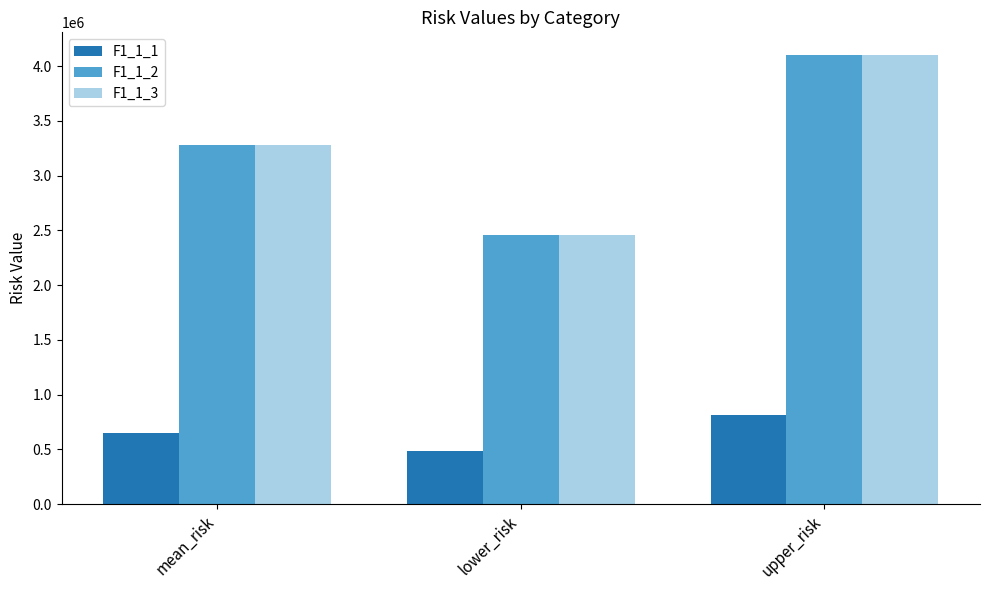

What is the difference between the highest and lowest values at upper_risk?

3286840.2